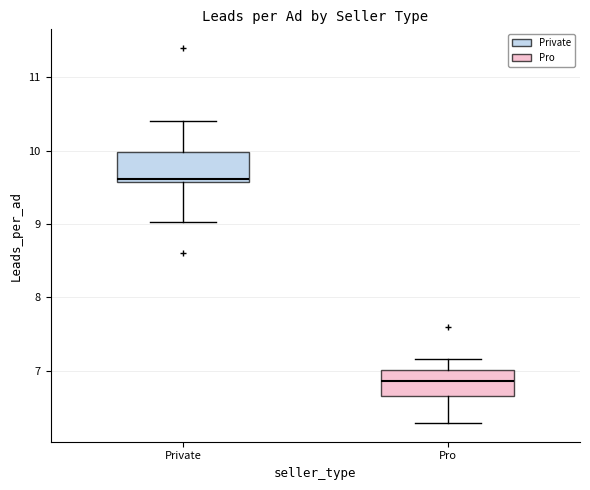

Reading left to right, read every box against the y-axis: the position of its median line, the range the box covers, and the ends of its whiskers. The values are not printed on the chart, so give them approximately, as read against the axis.

Private: median 9.6 (just above the box's lower edge), box 9.6 to 10.0, whiskers 9.0 to 10.4
Pro: median 6.9, box 6.7 to 7.0, whiskers 6.3 to 7.2